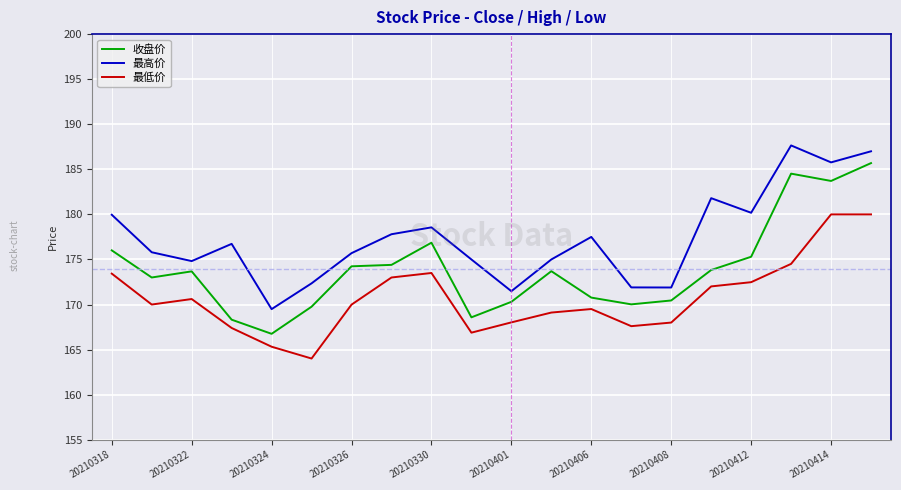

What is the difference between the maximum and minimum values in the 最低价 series?

16.0